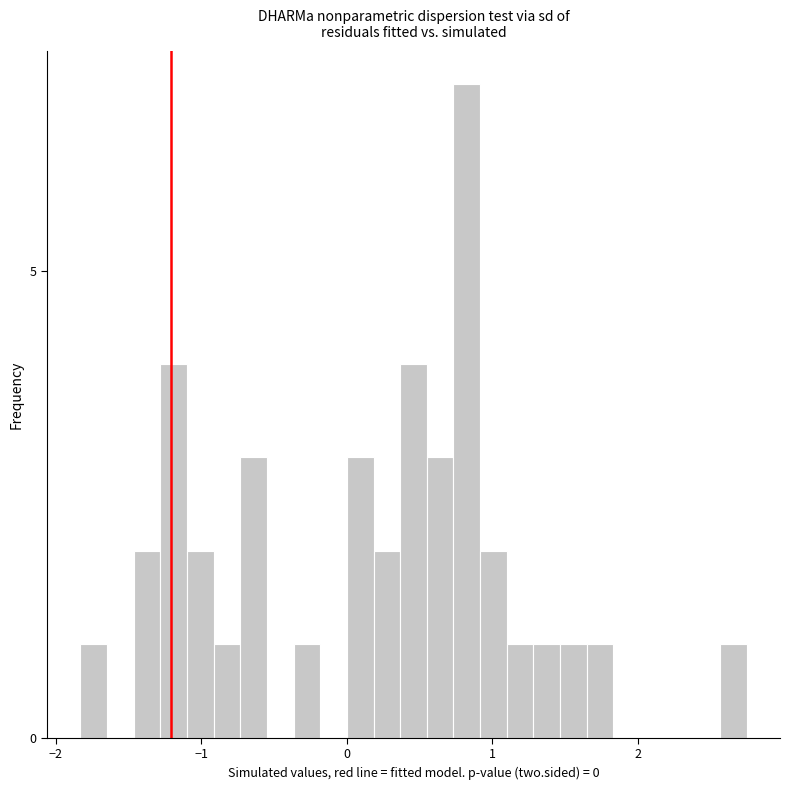

Around what value on the x-axis is the tallest bar? Give the approximate position of its centre, as read against the axis.

0.8